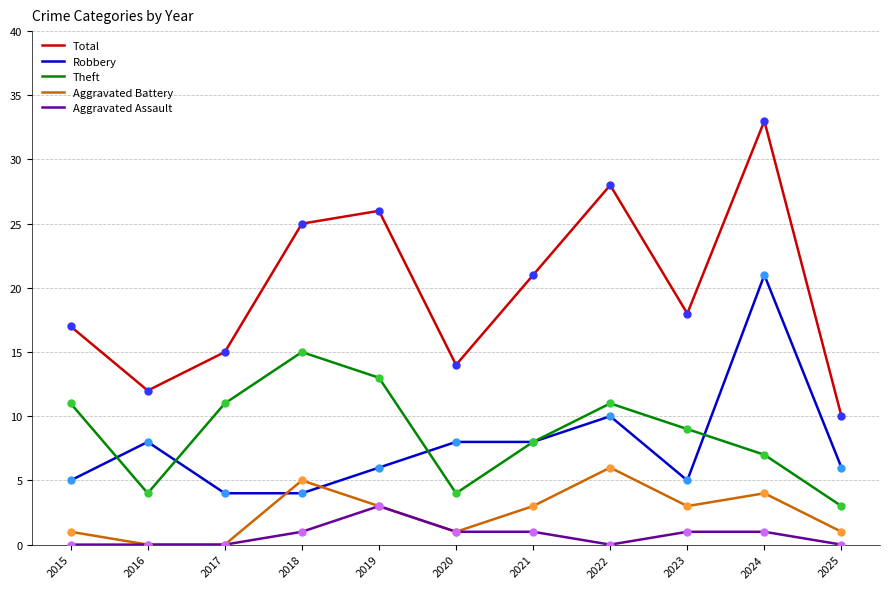

Between 2024 and 2025, which series saw the biggest shift?

Total